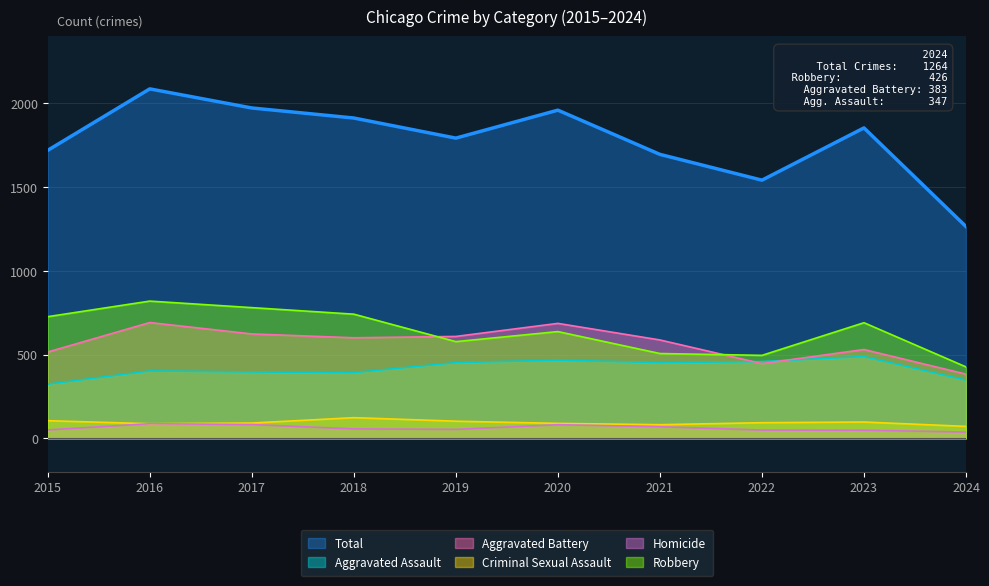

What is the spread (max minus min) of values at 2024?

1227